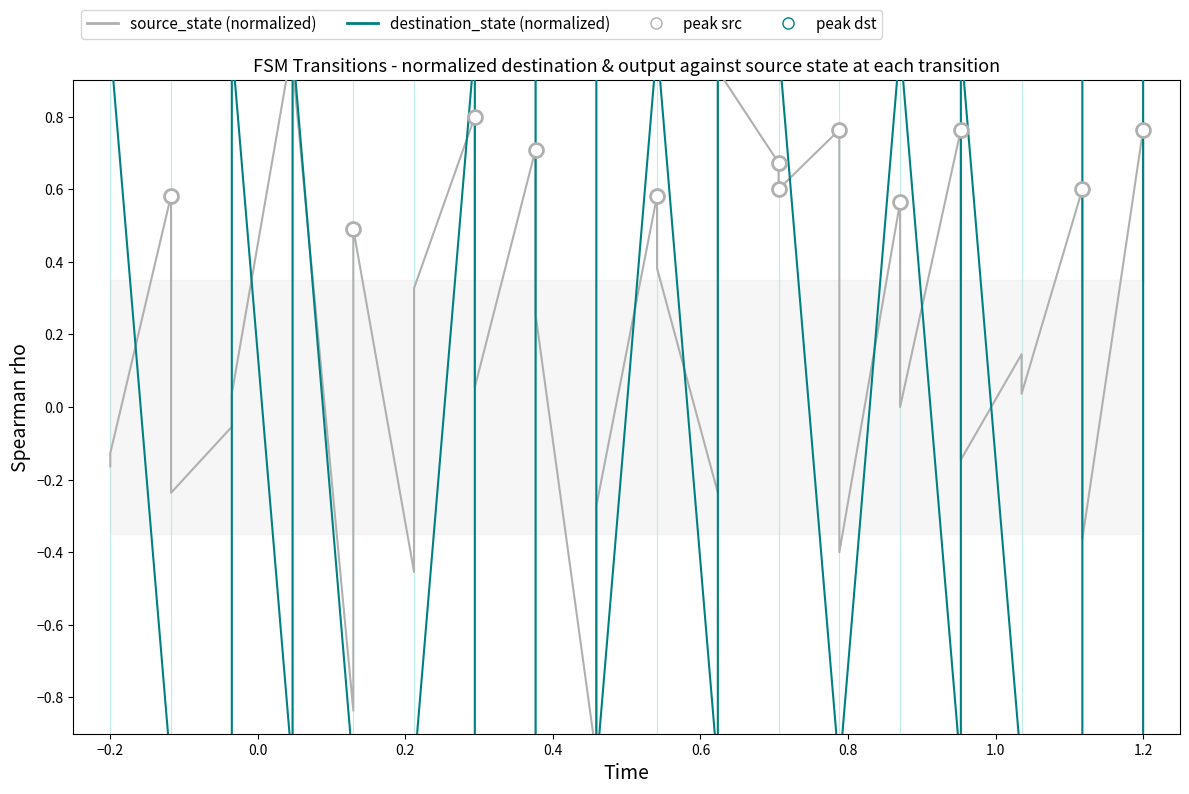

At 0.0, list the series in order from smallest to largest.

destination_state (normalized), source_state (normalized)